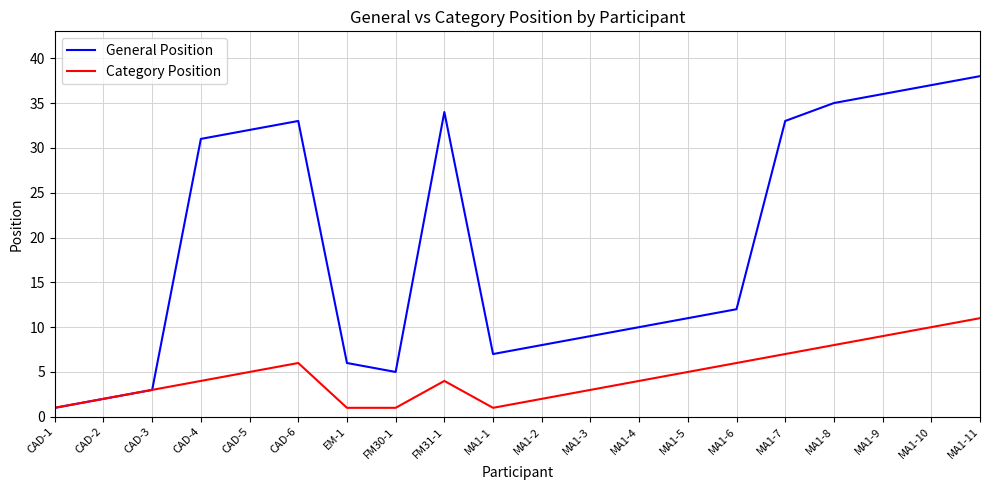

Rank the series by their average value, from highest to lowest.

General Position, Category Position